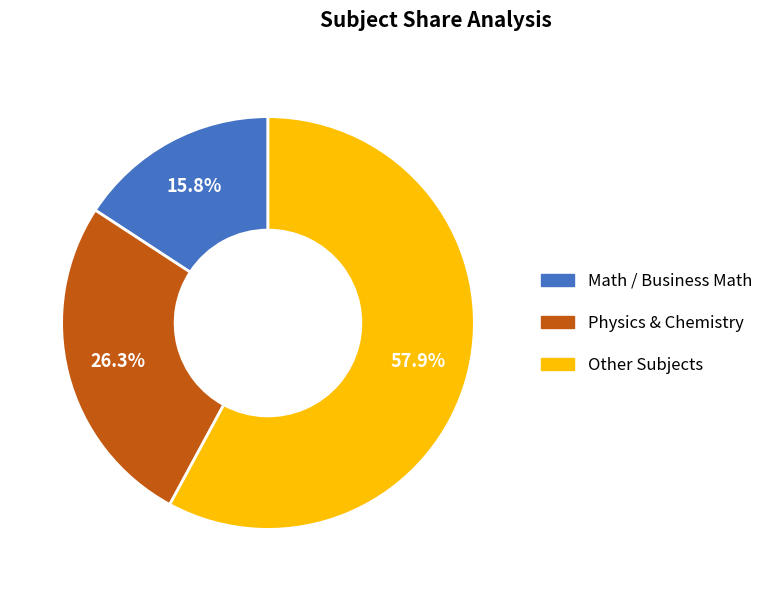

Is there any slice that represents more than half of the pie?

Yes